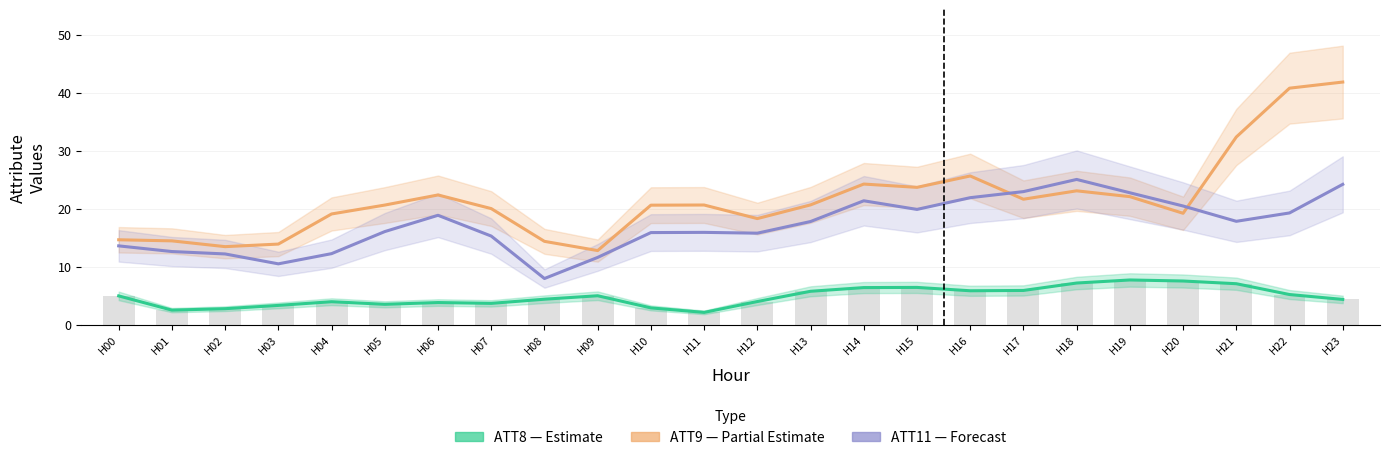

Is it true that ATT9 (Partial Estimate) equals 42.0 at H15?

False